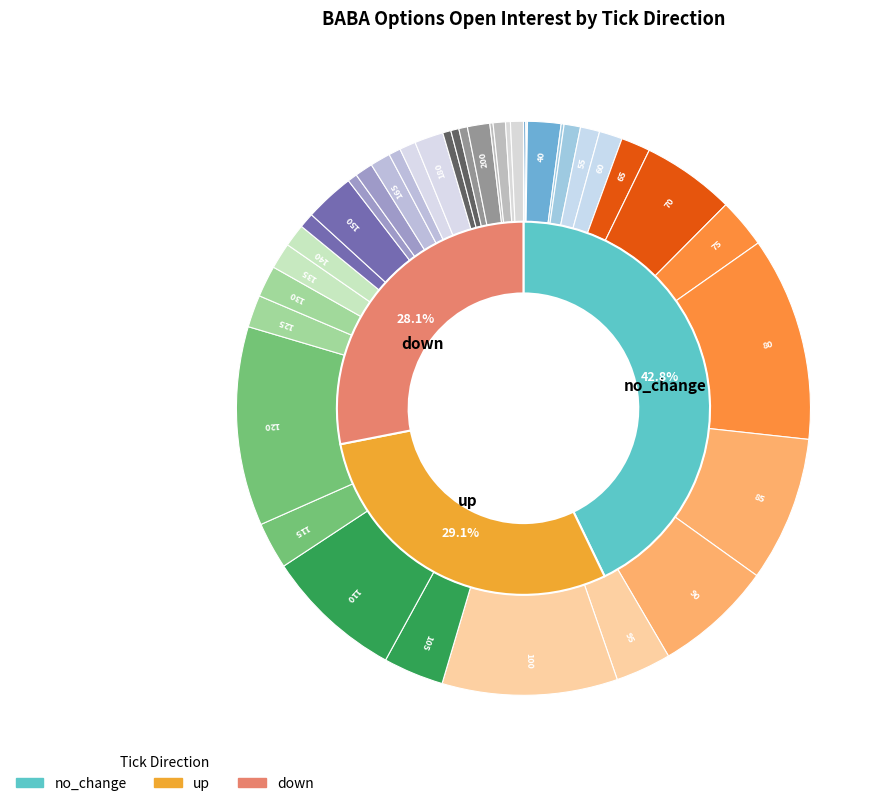

What percentage is the 120 slice, to the nearest percent?

16%